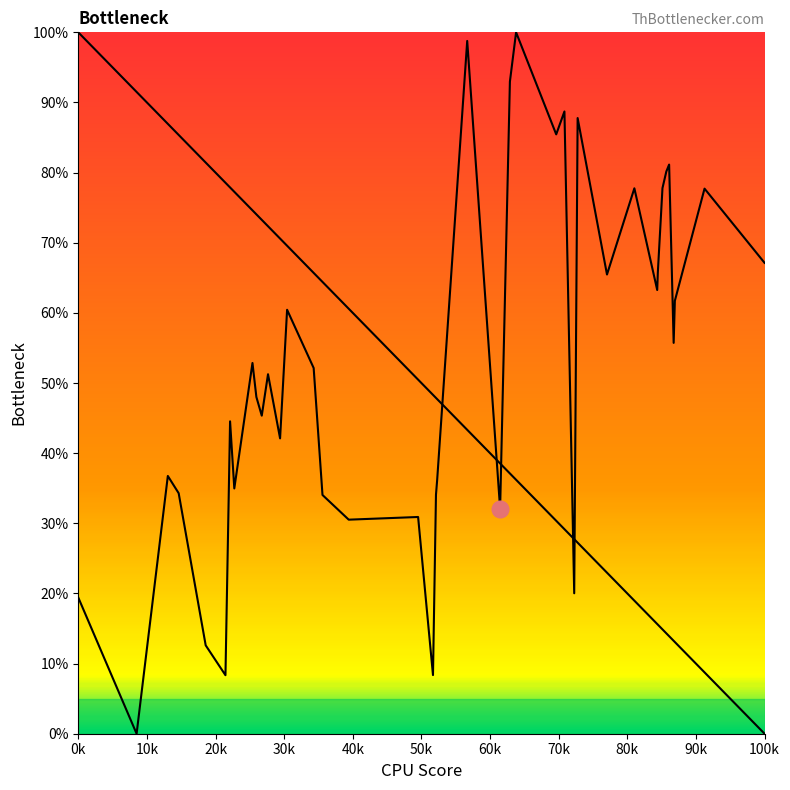

Is this an area chart (filled region under the line)?

No